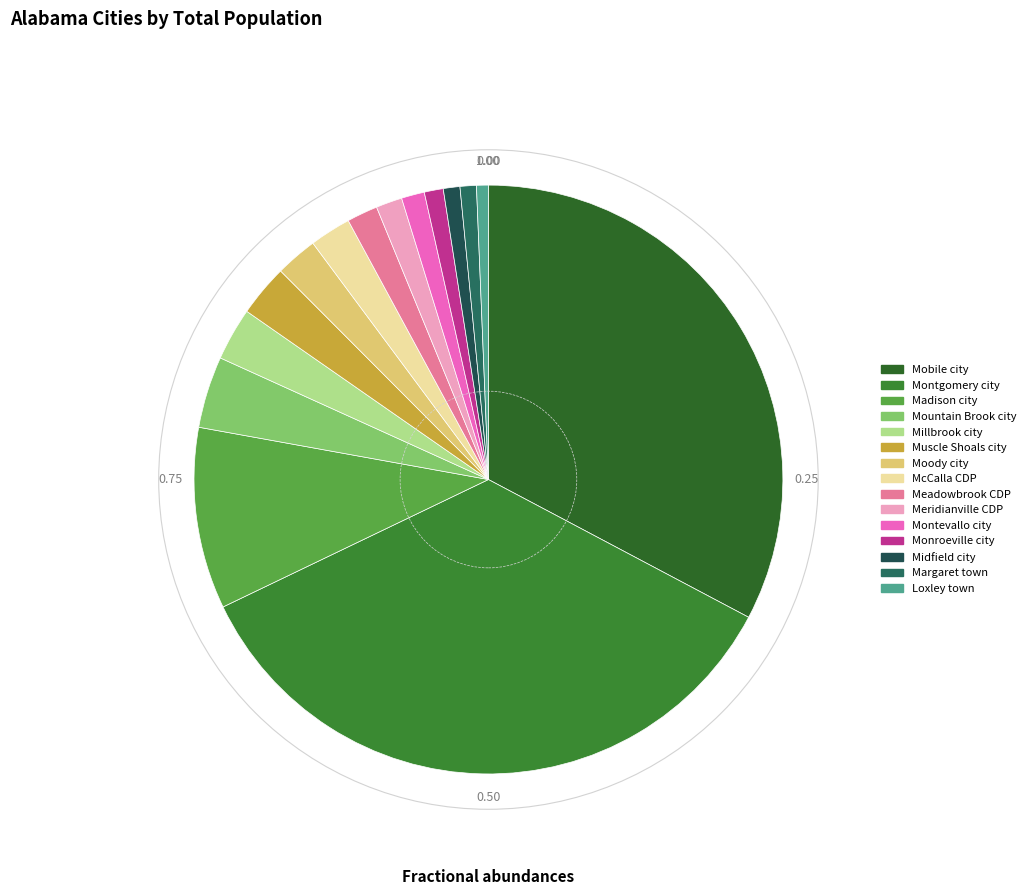

Rank the categories by value from highest to lowest.

Montgomery city, Mobile city, Madison city, Mountain Brook city, Millbrook city, Muscle Shoals city, Moody city, McCalla CDP, Meadowbrook CDP, Meridianville CDP, Montevallo city, Monroeville city, Midfield city, Margaret town, Loxley town